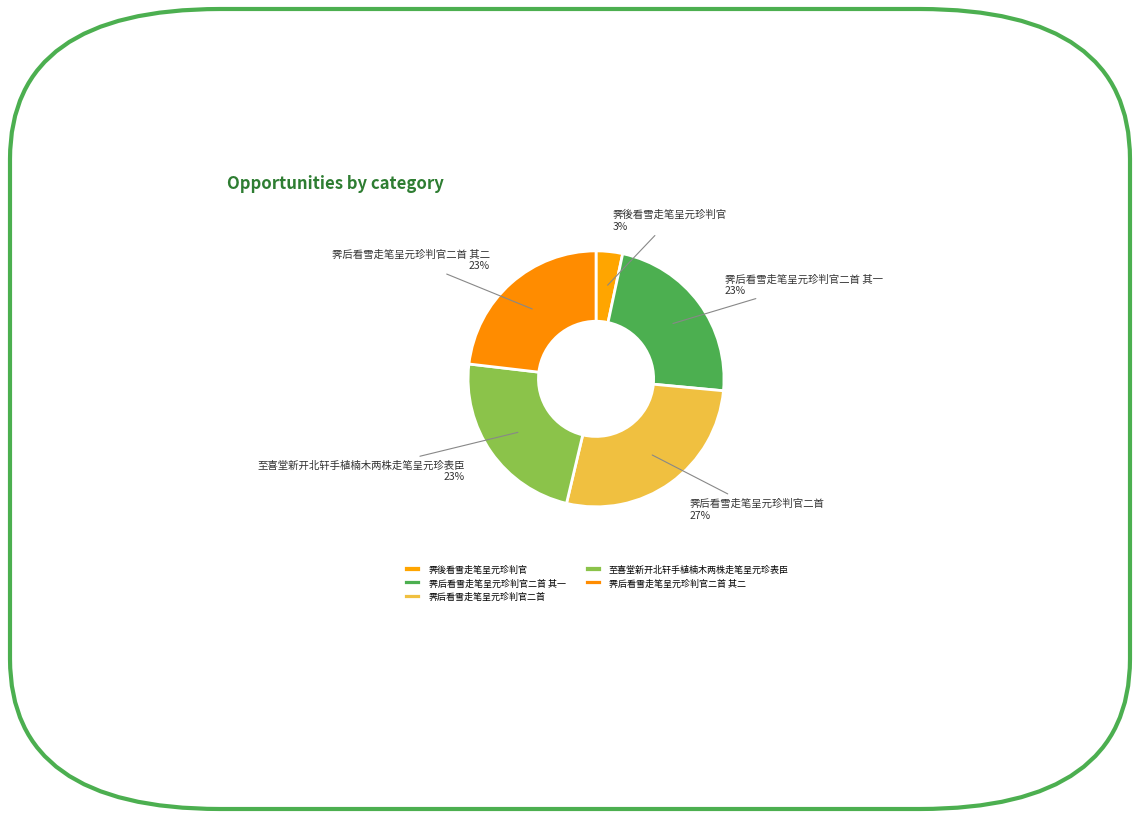

Does 至喜堂新开北轩手植楠木两株走笔呈元珍表臣 represent more than half of the total?

No